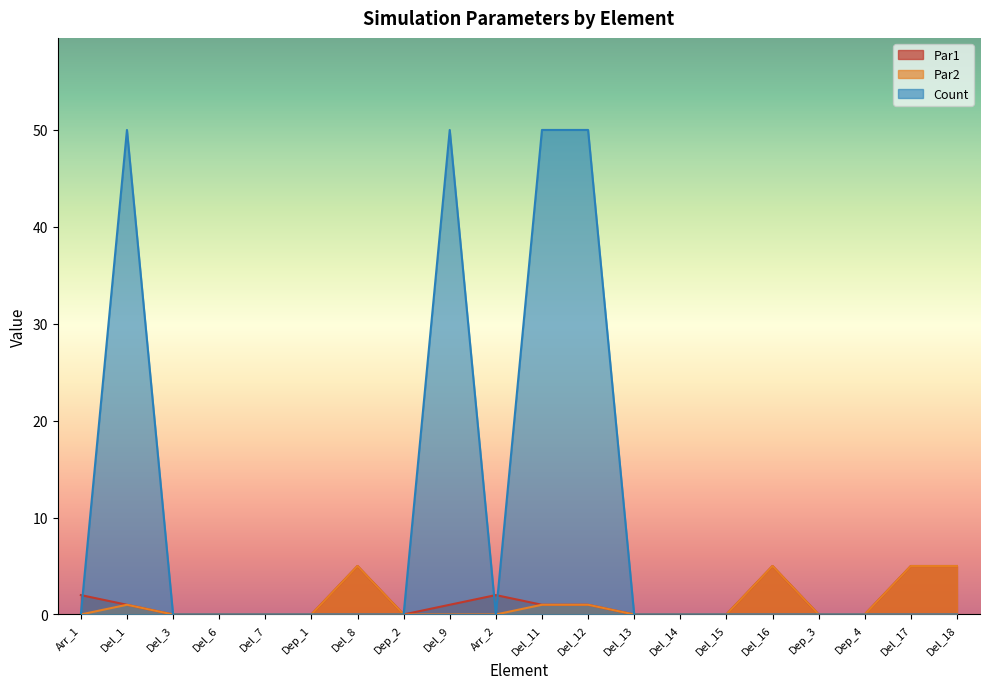

Between Del_15 and Dep_3, which is larger?

Del_15